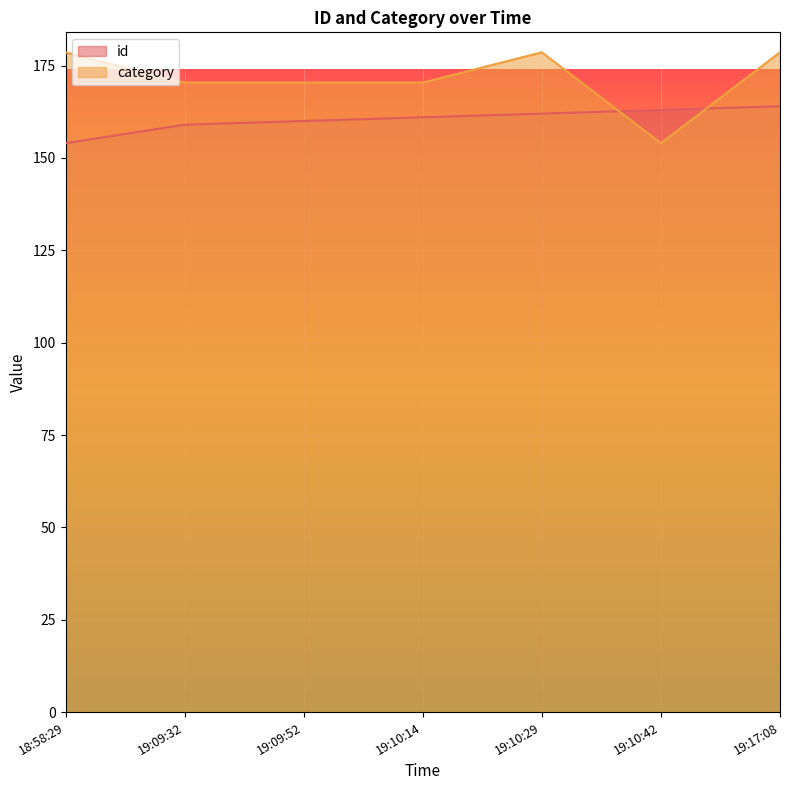

What is the highest value of the category series?

178.6